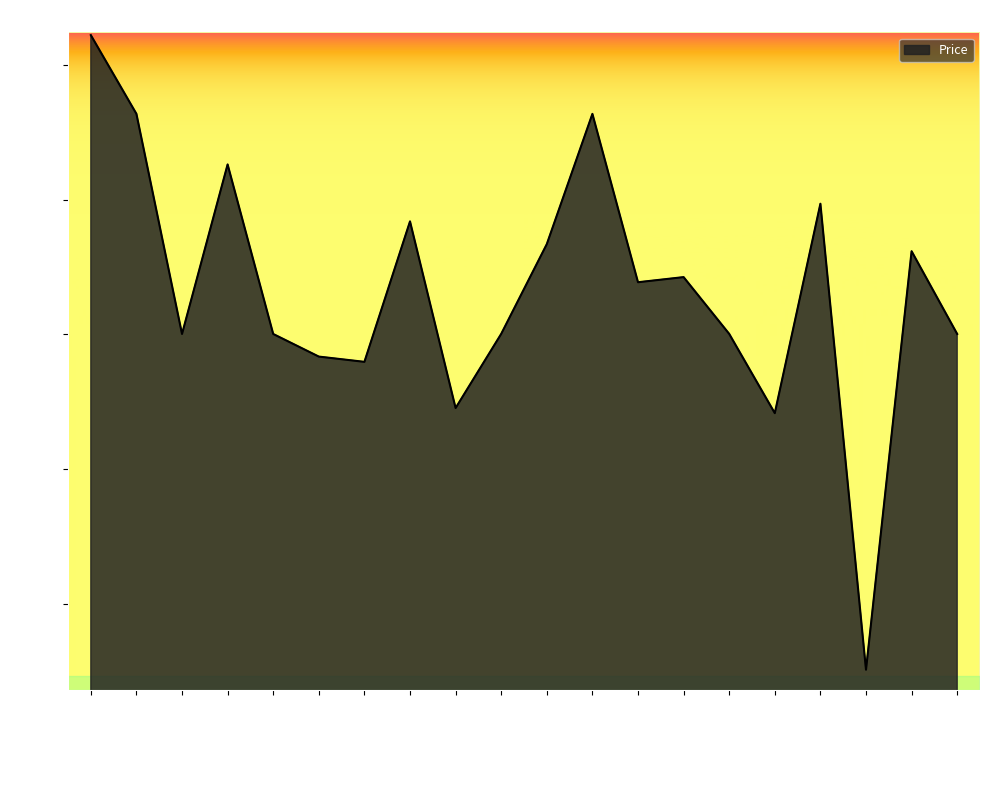

Rank the categories by value from highest to lowest.

Bitcoin, Ethereum, WrappedEther, BNB, Litecoin, OKB, Solana, Avalanche, Chainlink, Polkadot, Polygon, BinanceUSD, TetherUSD, USDC, Dai, XRP, Cardano, Dogecoin, TRON, ShibaInu